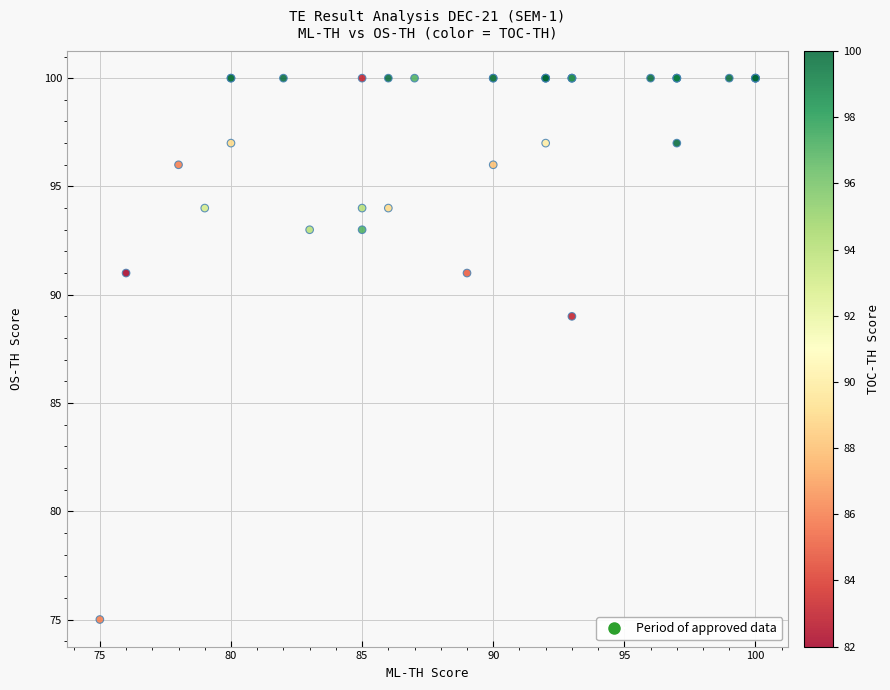

What Y value in the scatter plot is closest to 87?

89